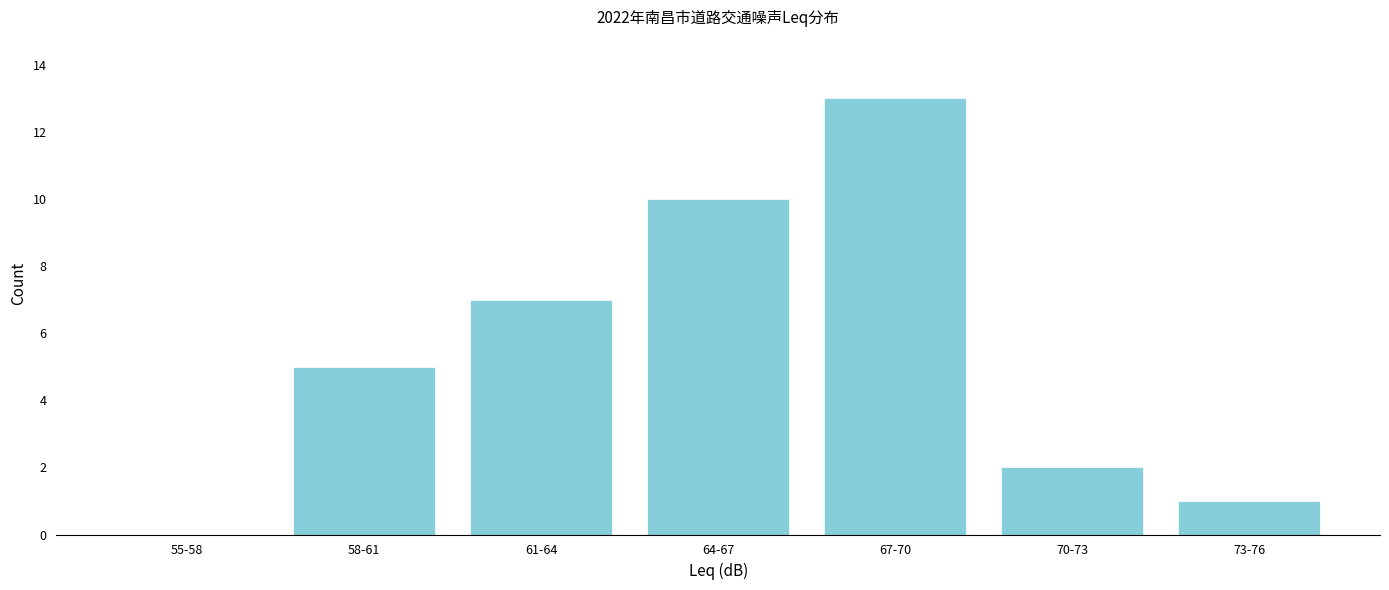

Reading right to left, extract all data points from this chart.

73-76=1	70-73=2	67-70=13	64-67=10	61-64=7	58-61=5	55-58=0